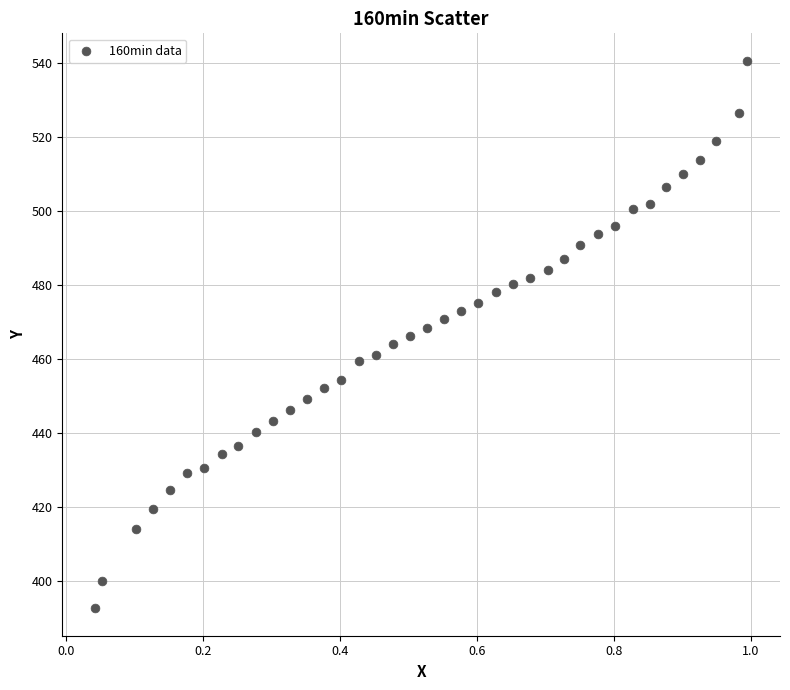

What is the range of Y values (max minus min)?

148.0